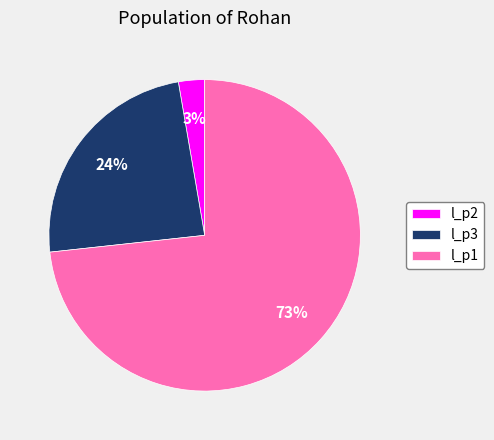

Does l_p1 account for over 50% of the chart?

Yes